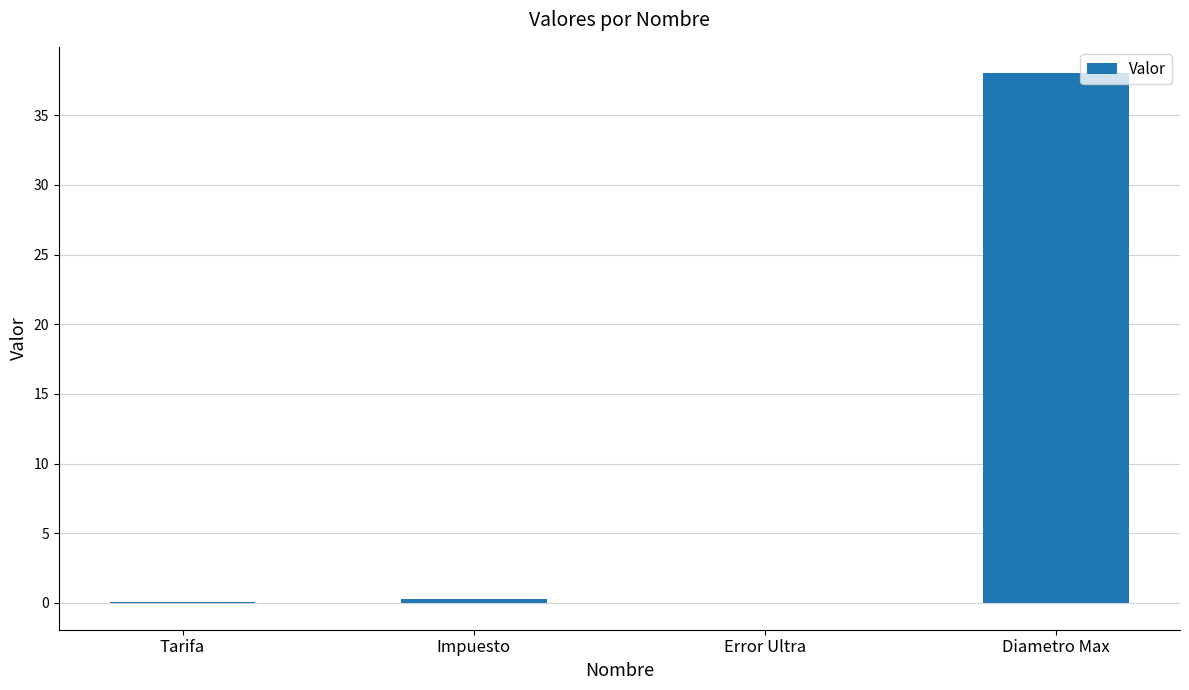

True or false: the data shows 0.3 at Impuesto.

True